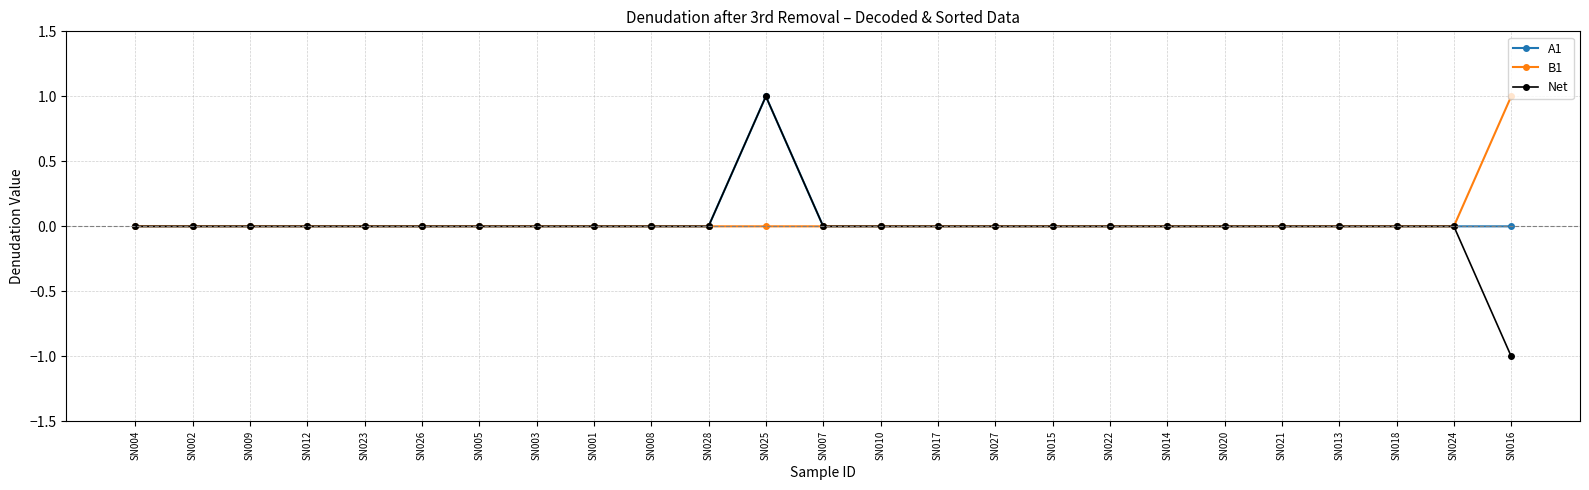

What is the label of the 7th point from the right?

SN014